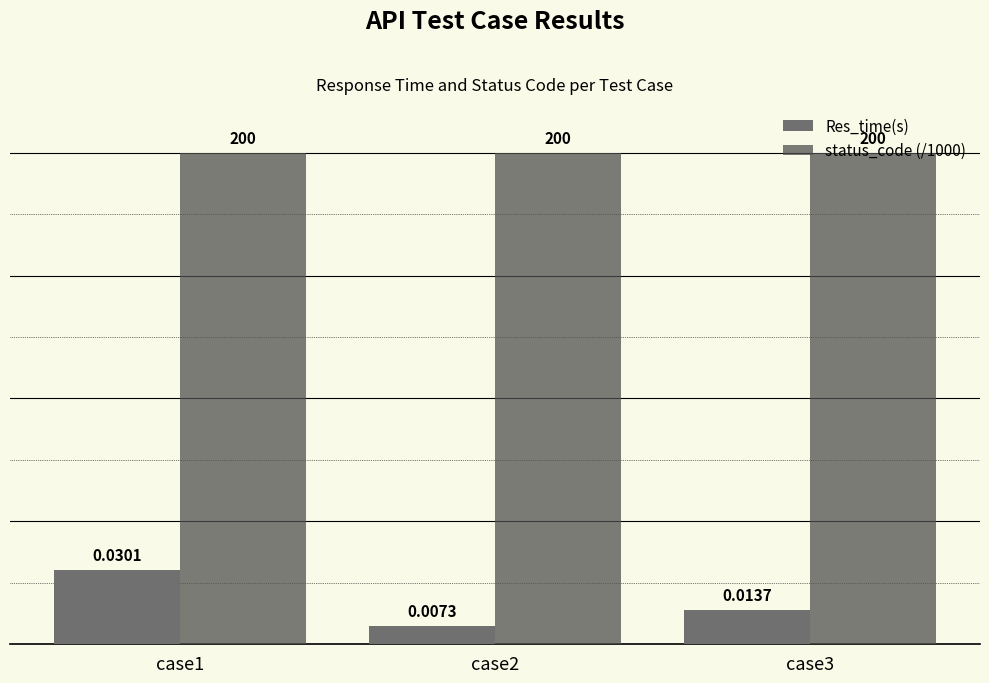

Rank the series by their average value, from highest to lowest.

status_code (/1000), Res_time(s)